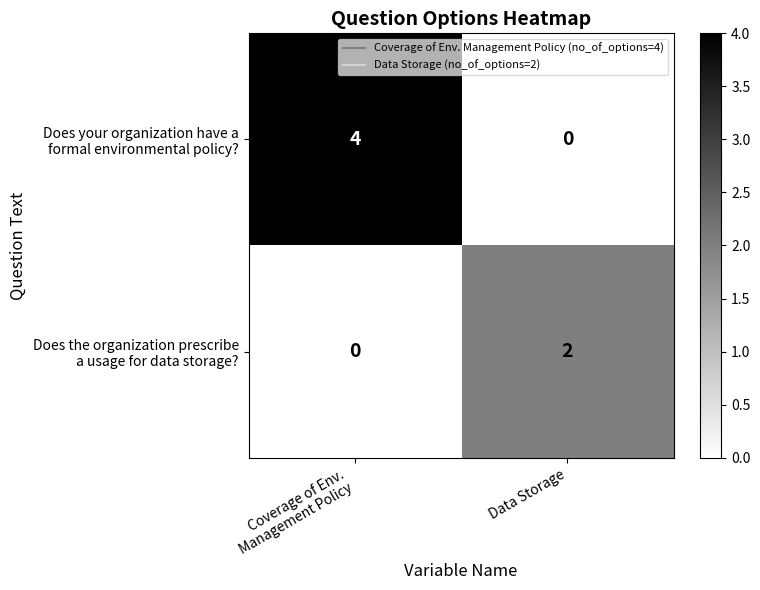

What is the maximum value shown in the chart?

4